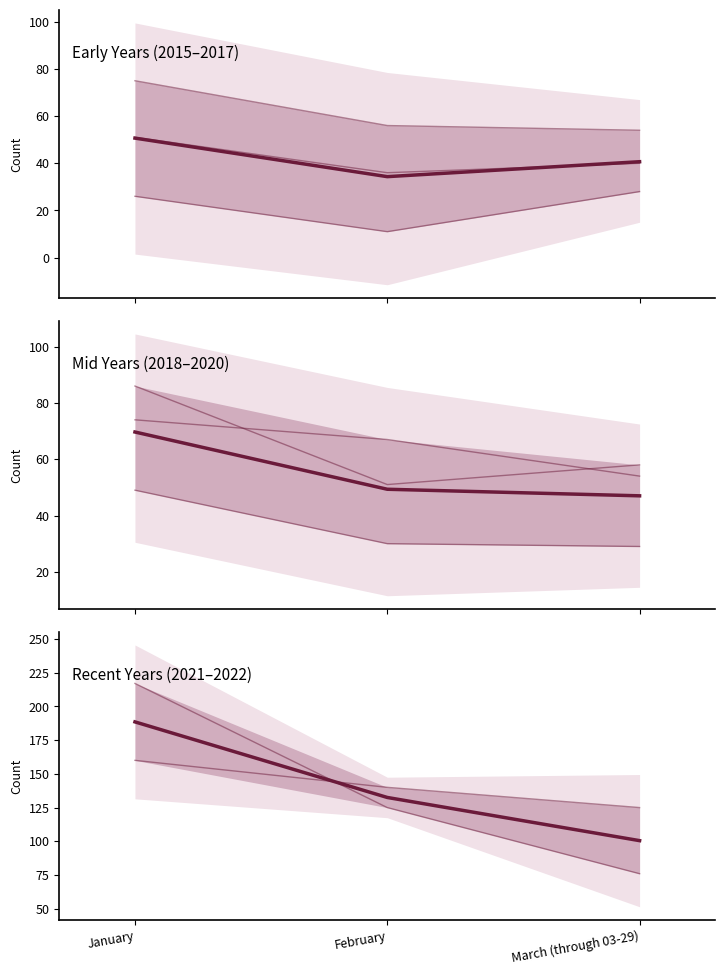

Which has a higher value, March (through 03-29) or January?

January